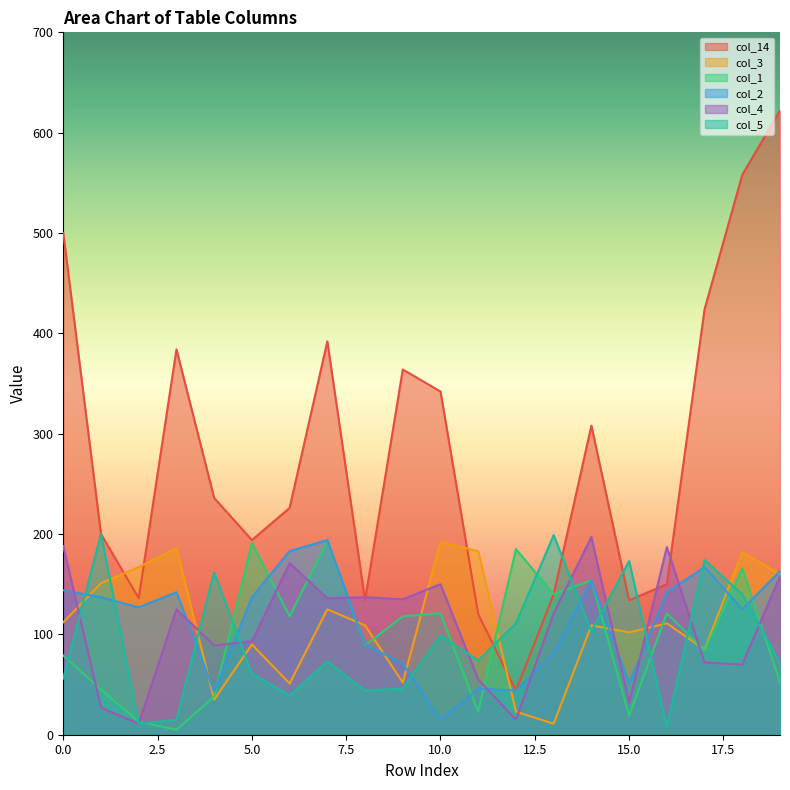

What is the value of the col_14 point at the 13th from the left?

44